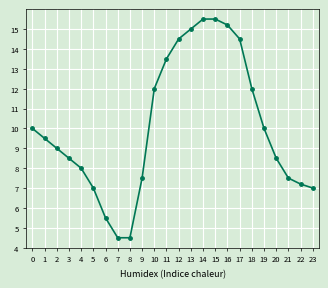

The value at 7 is 4.5. True or false?

True